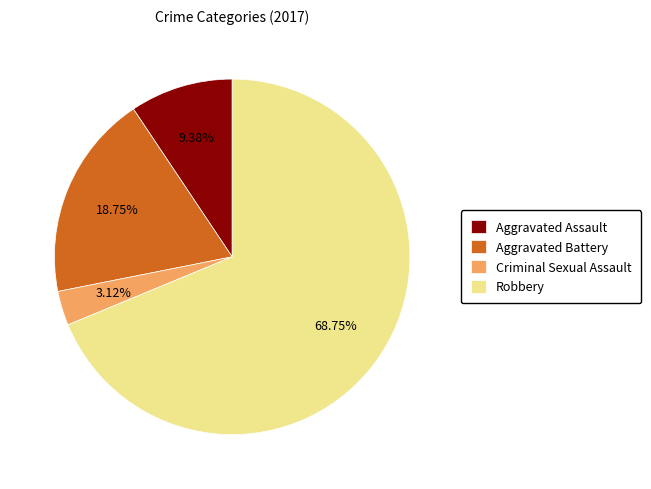

Combined, do Robbery and Aggravated Assault account for over 50%?

Yes